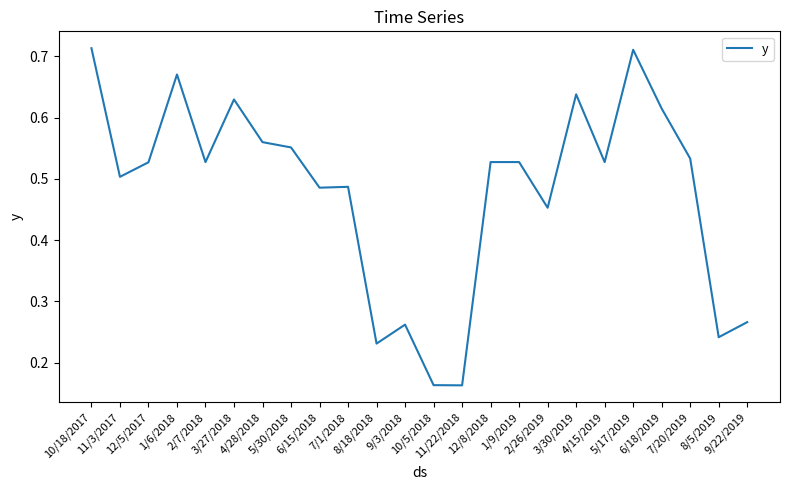

The value at 4/15/2019 is 0.5. True or false?

True